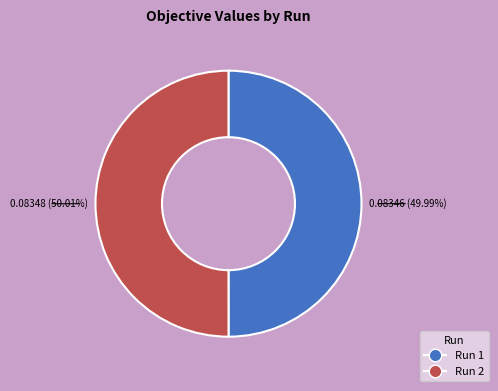

To the nearest percent, what portion does Run 1 represent?

50%